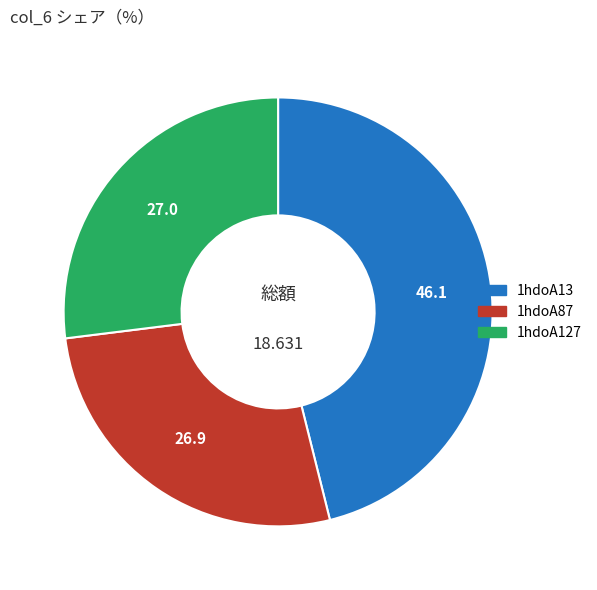

Do 1hdoA127 and 1hdoA87 together represent more than half of the pie?

Yes